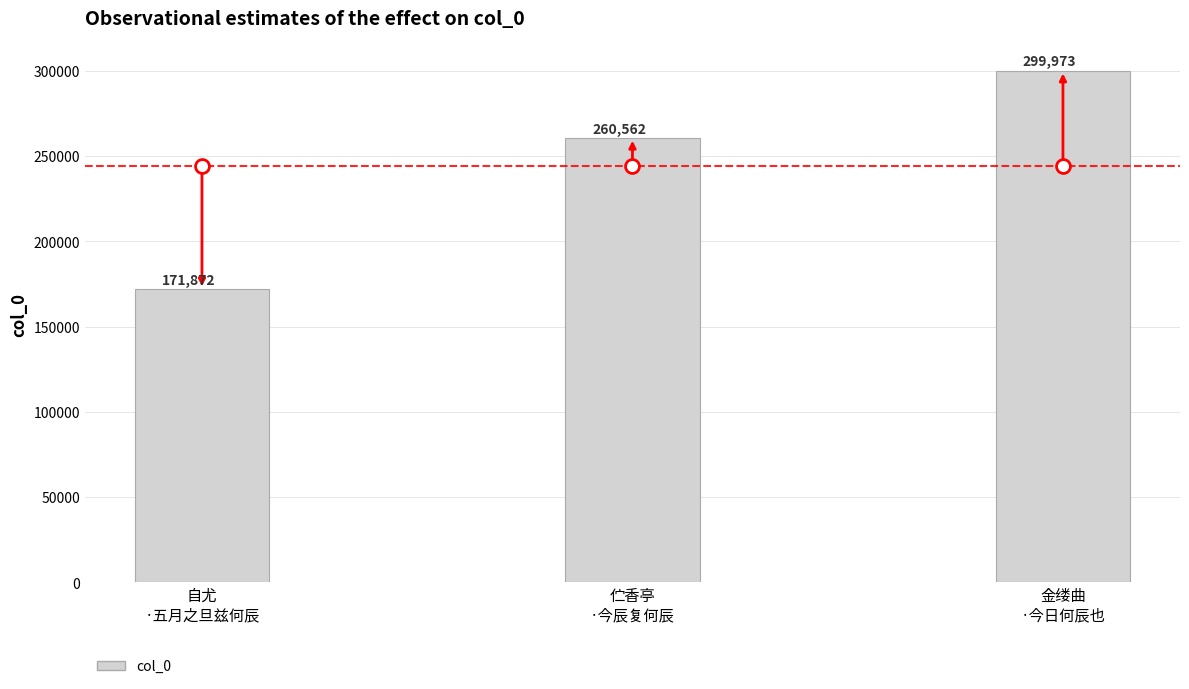

Reading left to right, list all the values displayed in this chart.

171872	260562	299973